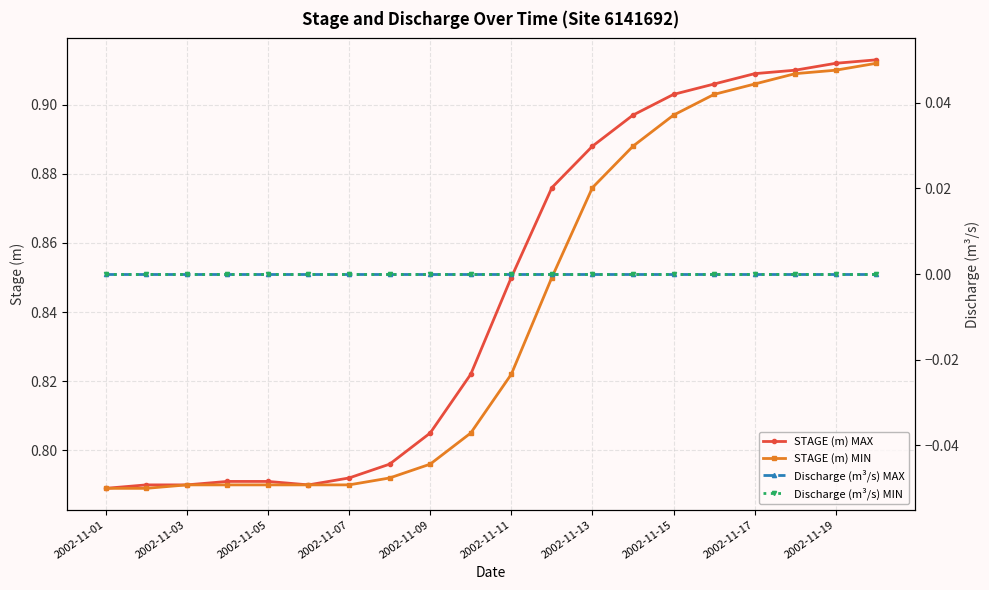

True or false: Discharge (m³/s) MIN and STAGE (m) MIN intersect in this chart.

False